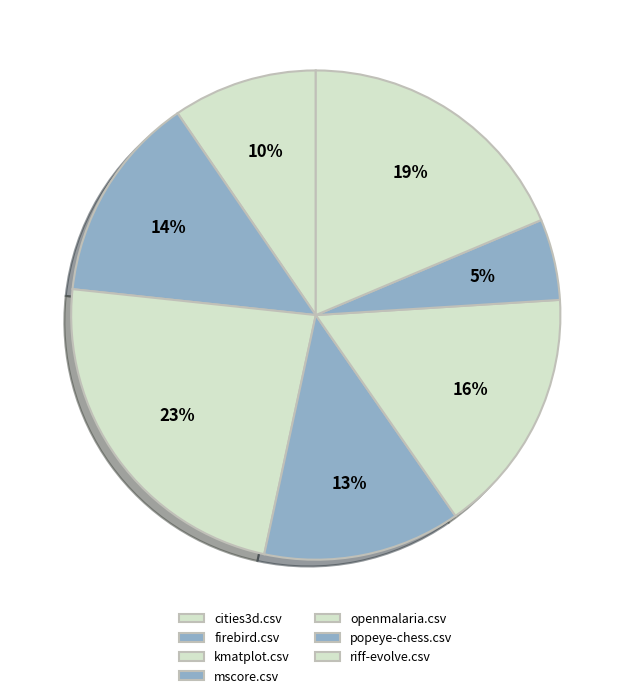

Which has a higher value, popeye-chess.csv or firebird.csv?

firebird.csv